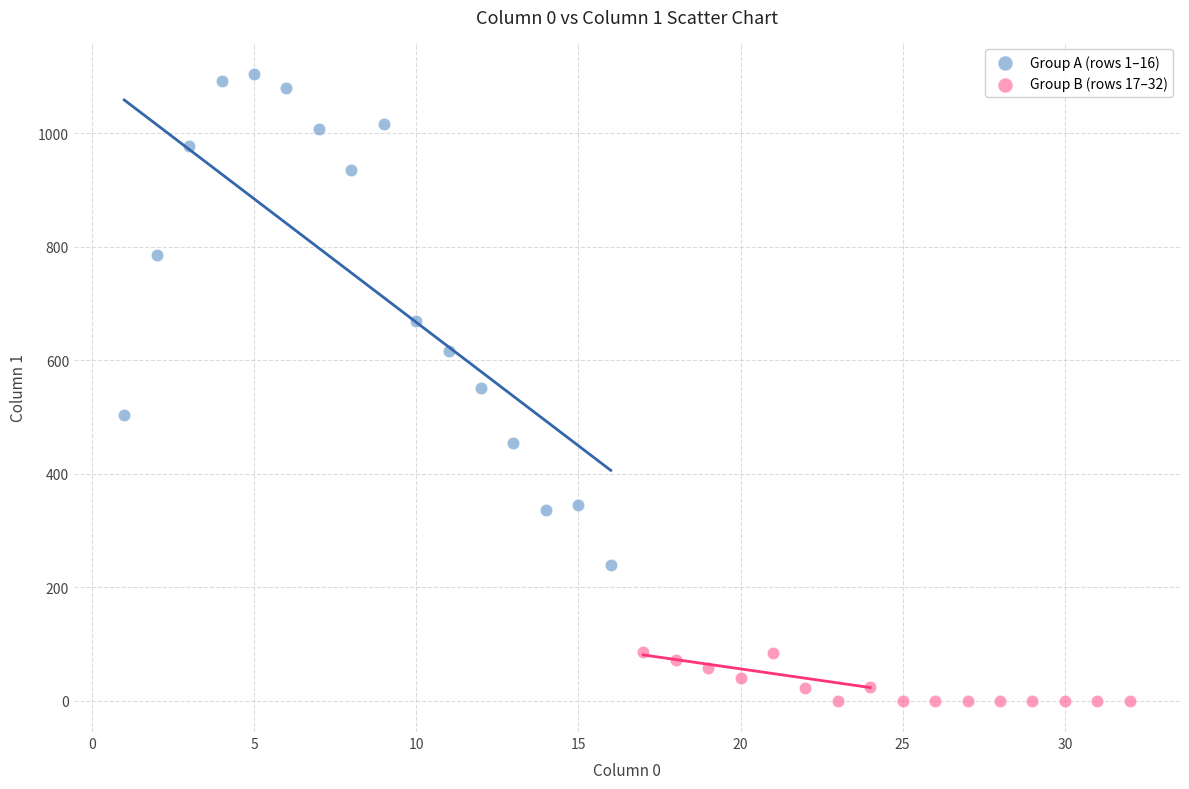

Which series has the largest Y range (max minus min)?

Group A (rows 1–16)